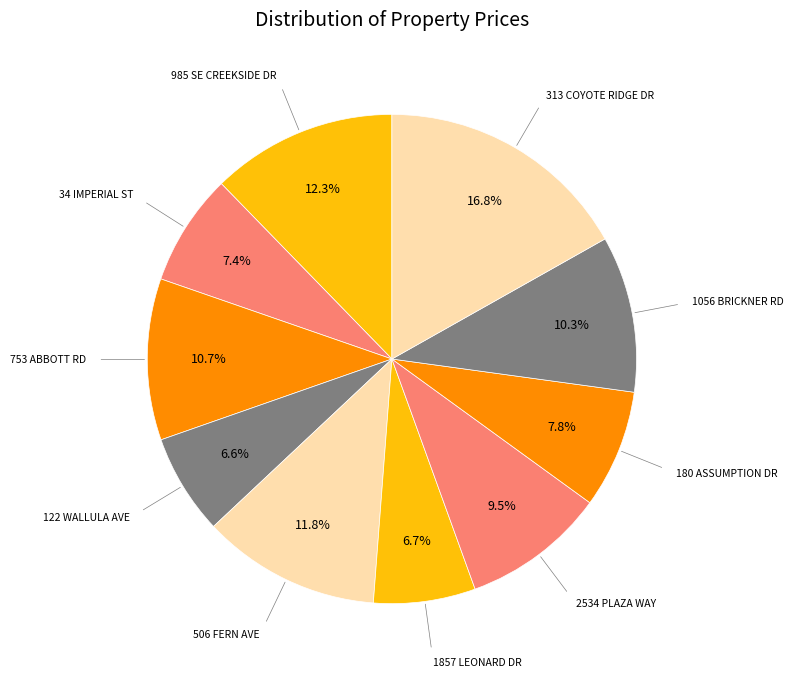

What percentage do 313 COYOTE RIDGE DR and 753 ABBOTT RD together represent?

27.5%